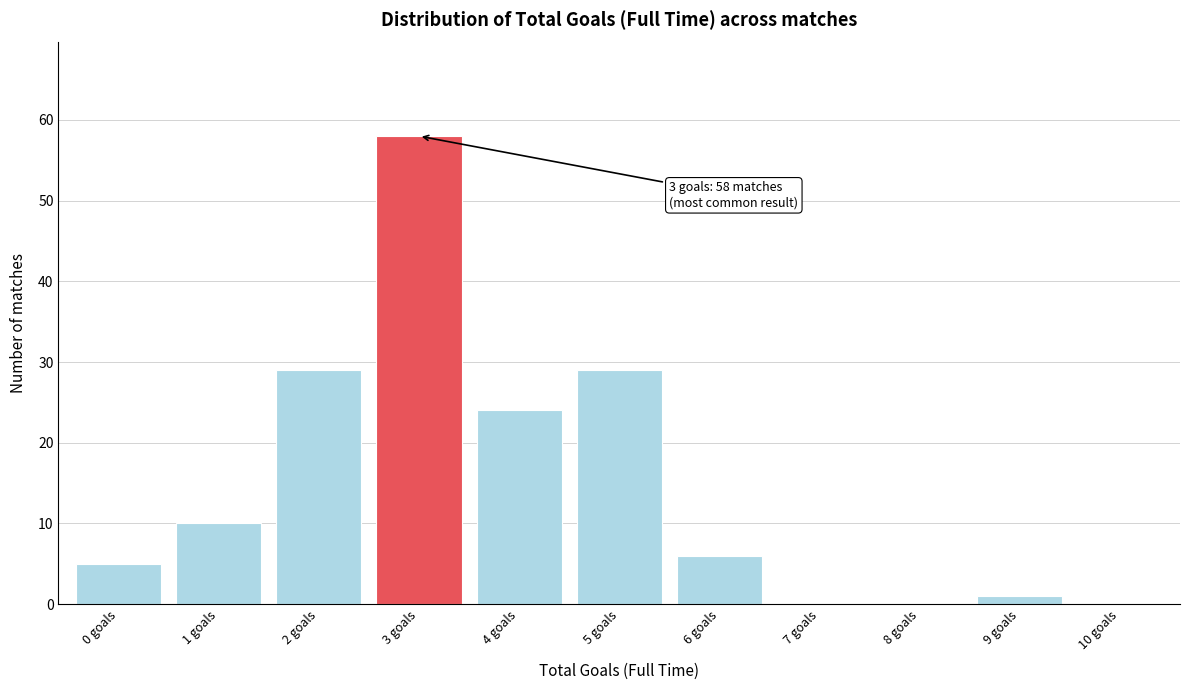

Over which range of the x-axis is the bar tallest?

2.5 to 3.5